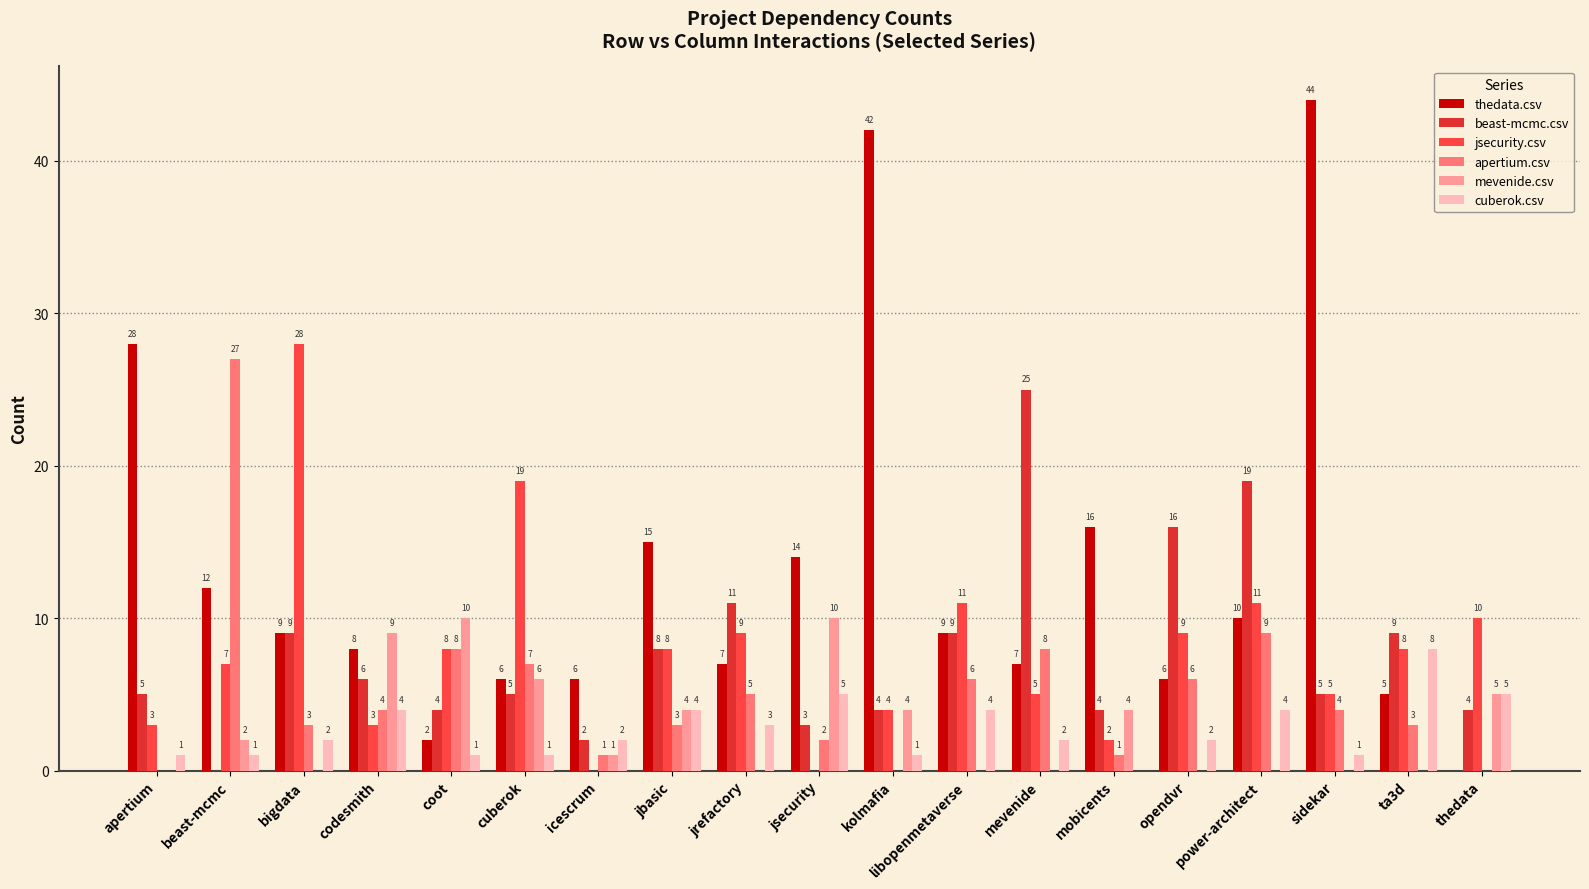

Between bigdata and coot, which series saw the biggest shift?

jsecurity.csv